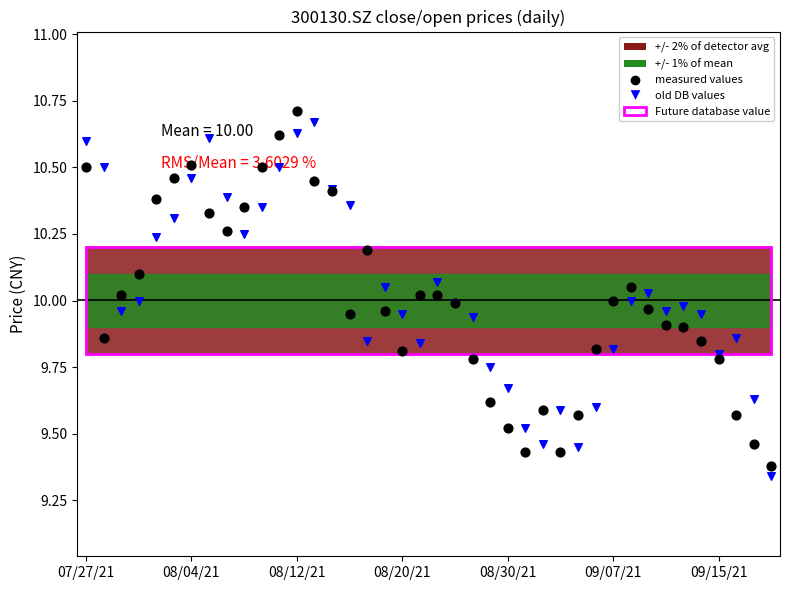

Which series has the largest total across all categories?

old DB values